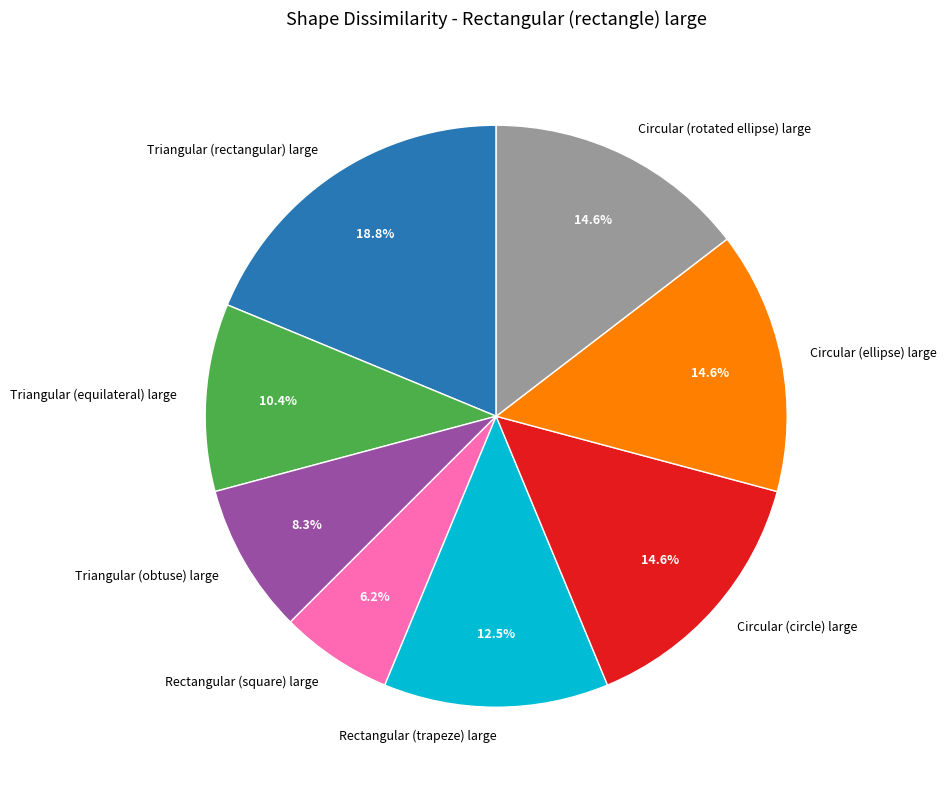

Is Triangular (rectangular) large the majority of the pie?

No